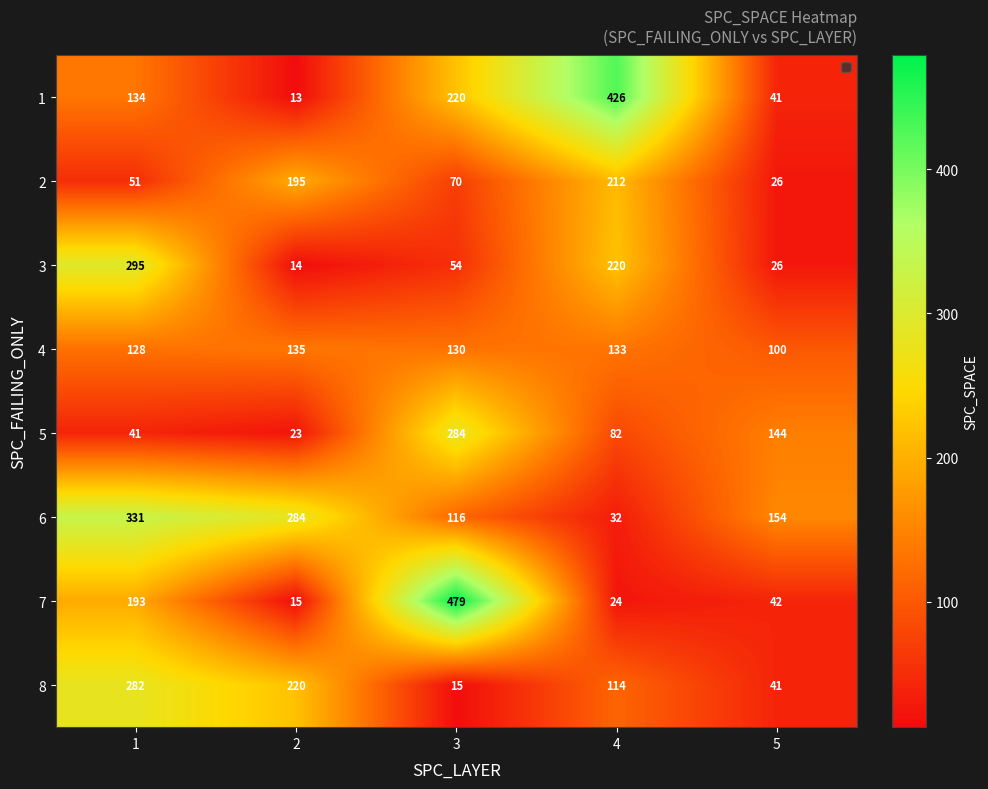

Is it true that 7 equals 15 at 2?

True